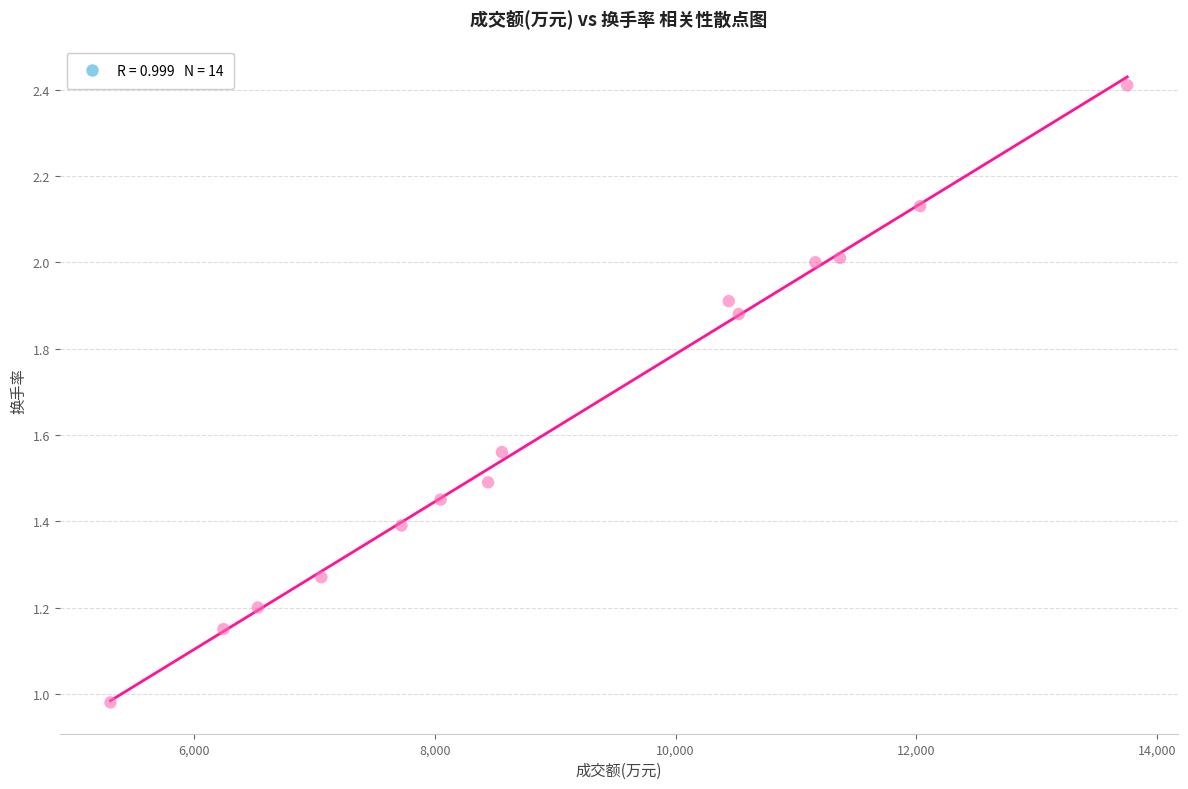

What is the range of X values (max minus min)?

8443.0